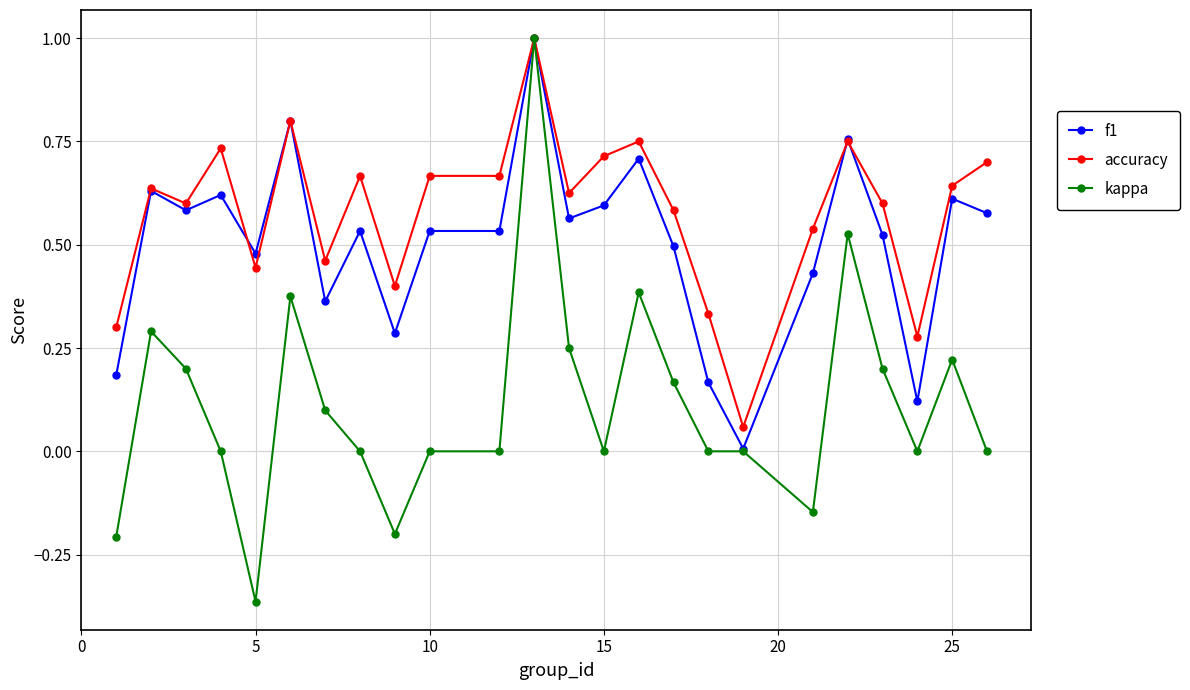

How many lines are shown in the chart?

3